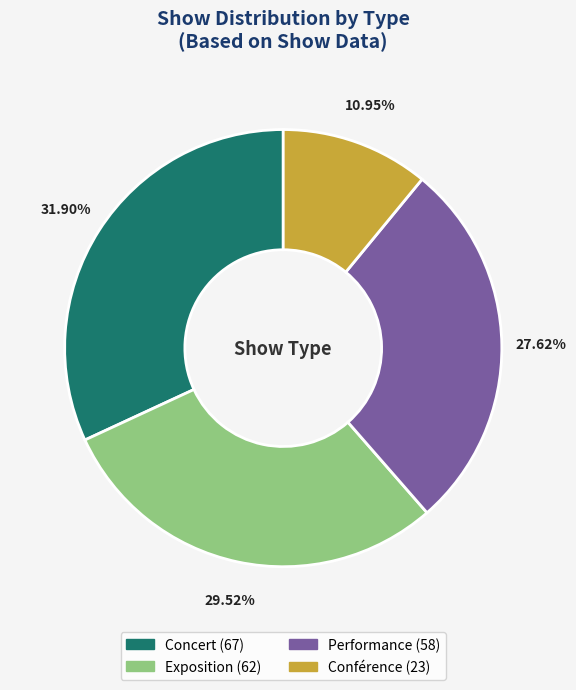

What percentage is the Exposition slice, to the nearest percent?

30%